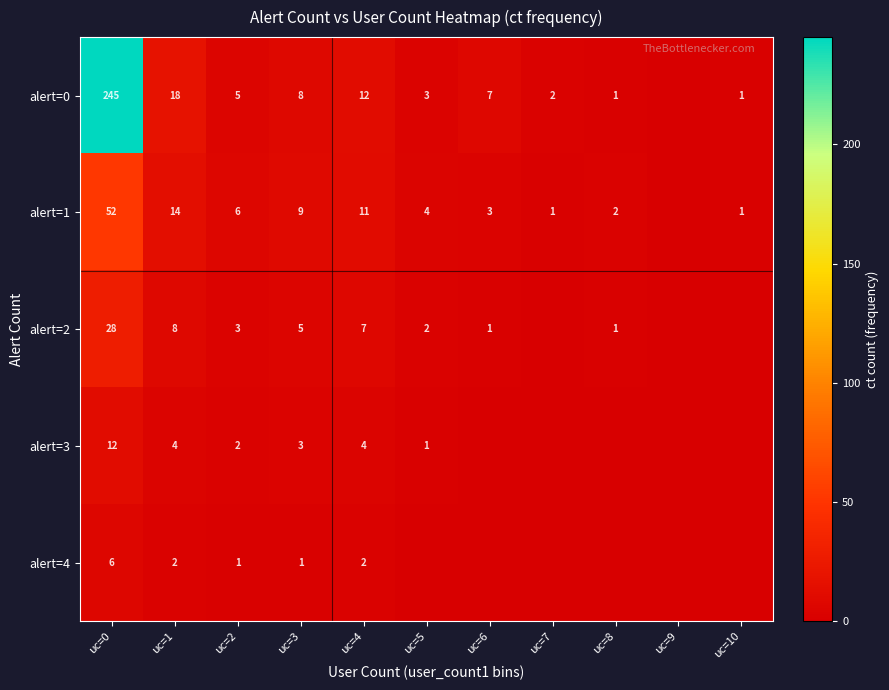

The value of alert=1 at uc=3 is 4. True or false?

False